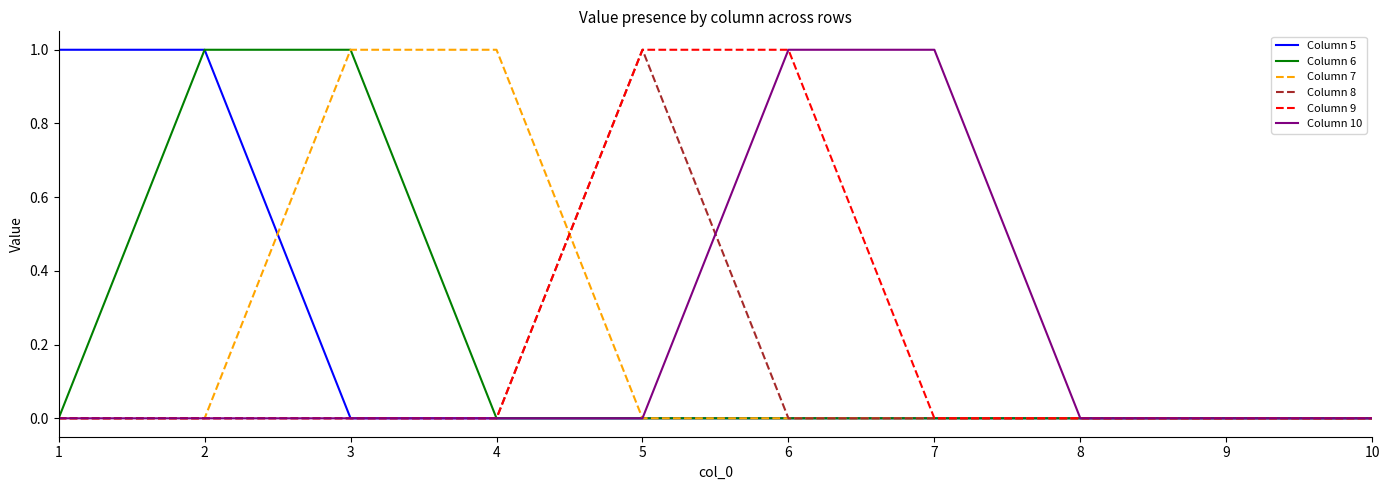

Count the number of data series in this chart.

6